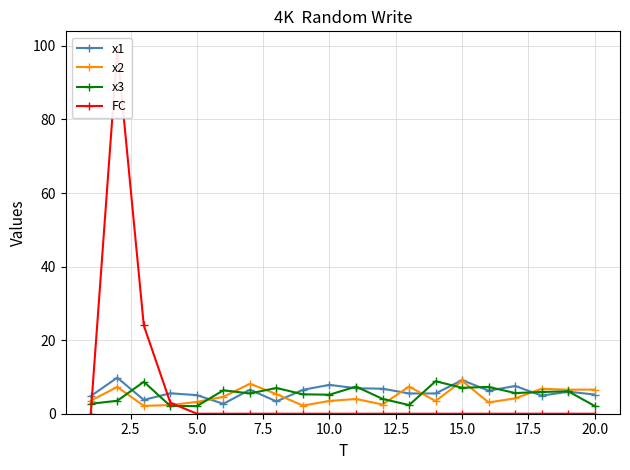

The x2 series shows 4.6 at 15.0. True or false?

False